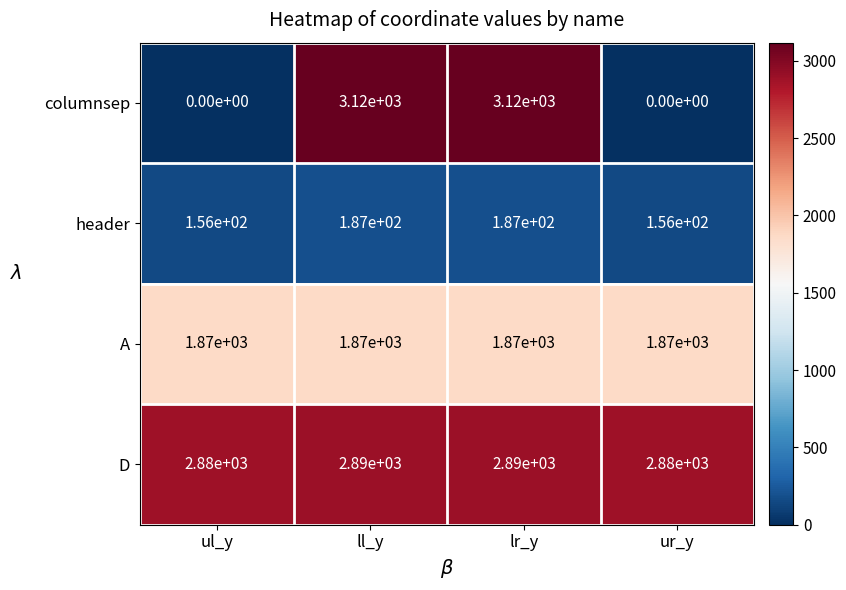

What is the sum of all A values?

7480